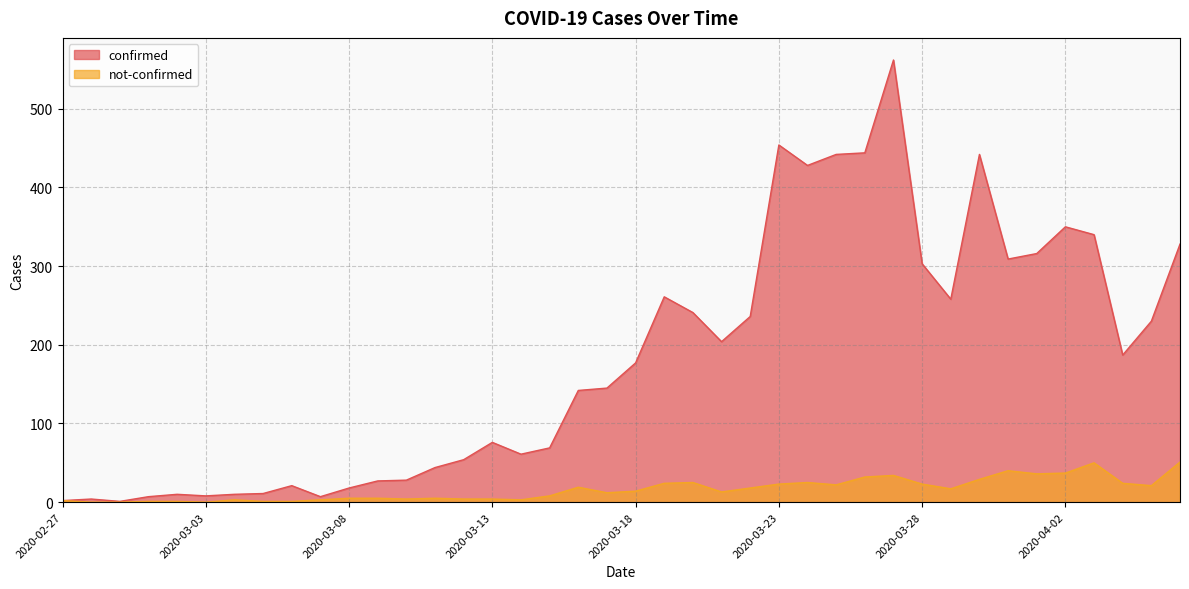

At which label is confirmed closest to 281?

2020-03-19